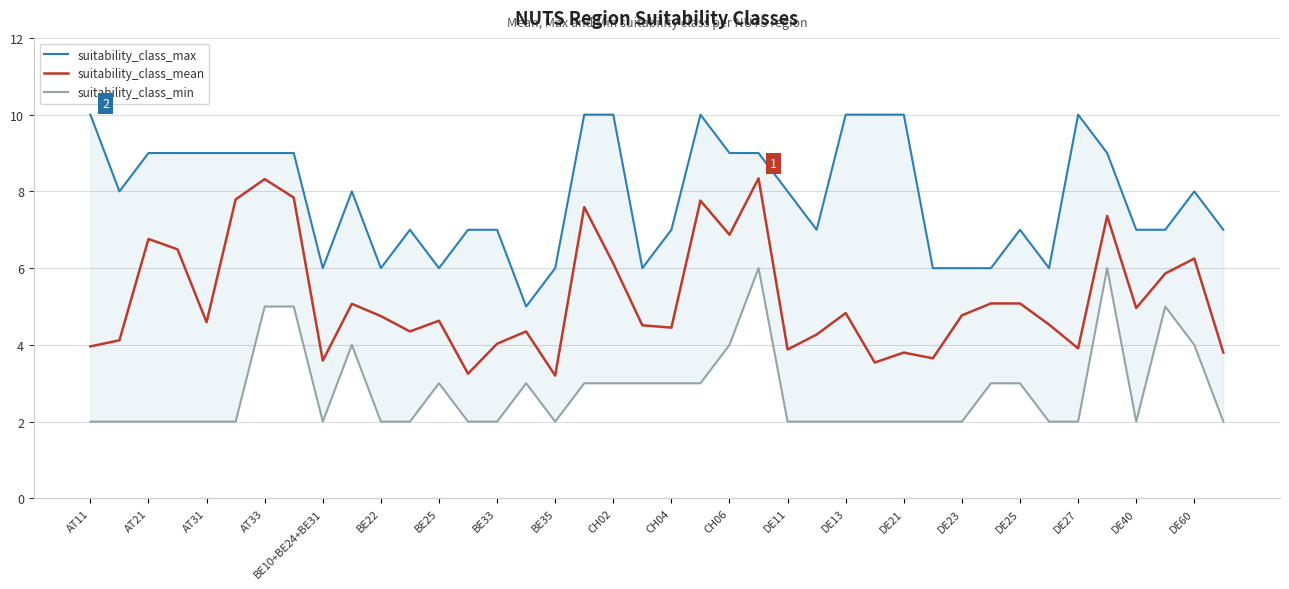

What is the difference between the second highest and second lowest values in the suitability_class_max series?

4.0